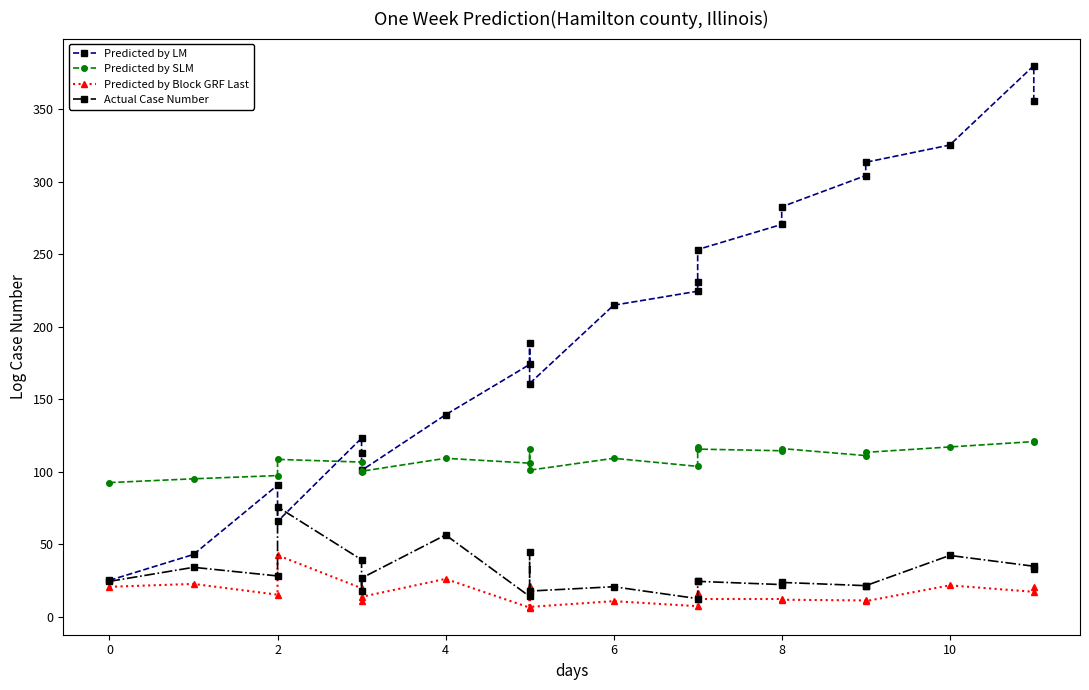

Count the number of categories in the chart.

22